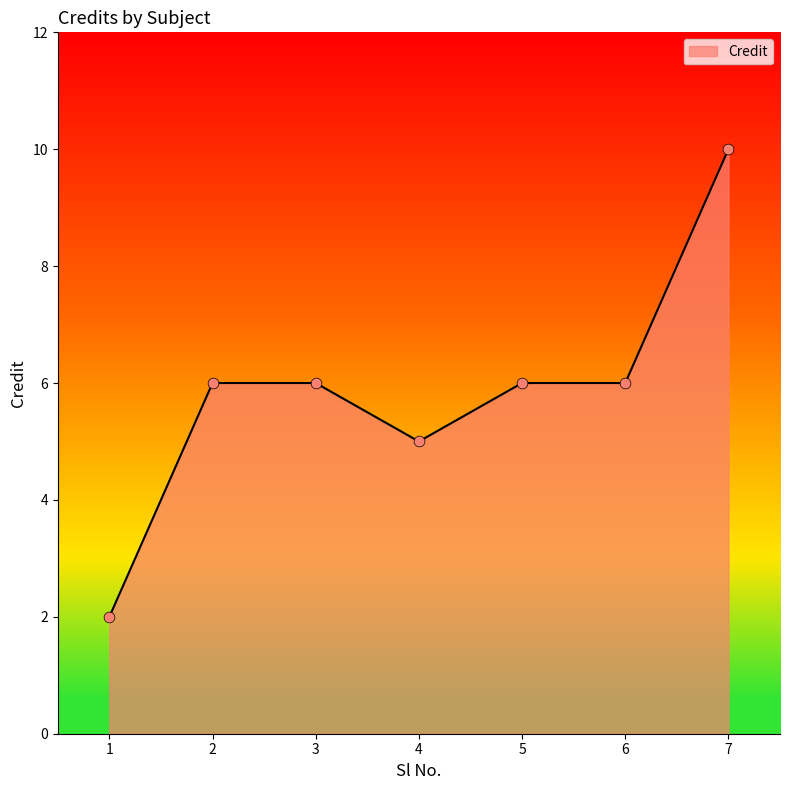

What is the change in value from 1 to 3?

+4